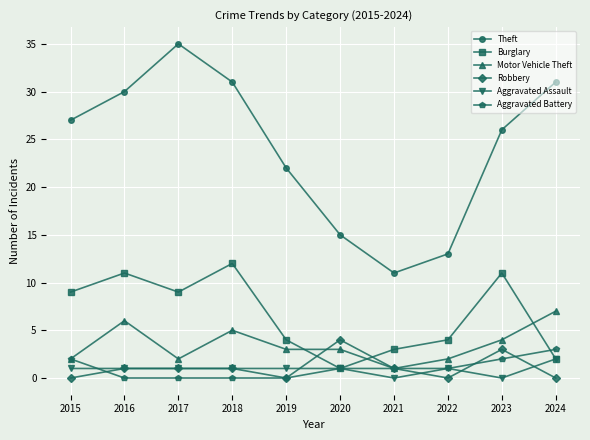

What is the difference between the highest and lowest values at 2024?

31